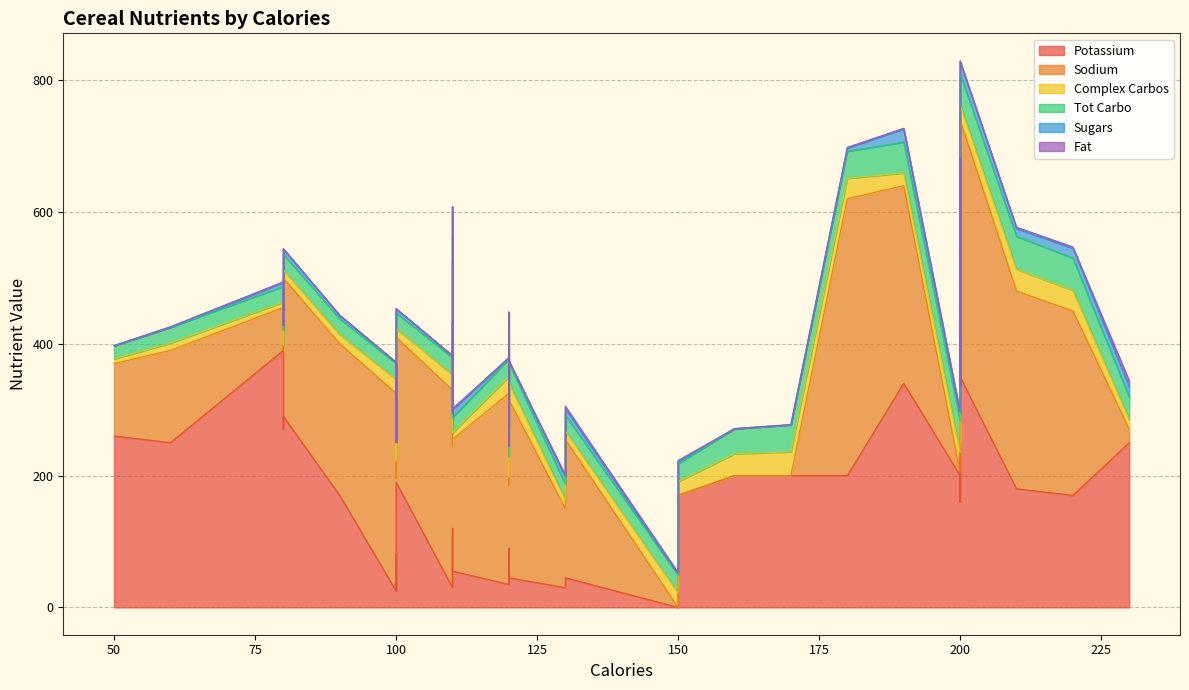

What are all the series names shown in the legend?

Potassium, Sodium, Complex Carbos, Tot Carbo, Sugars, Fat